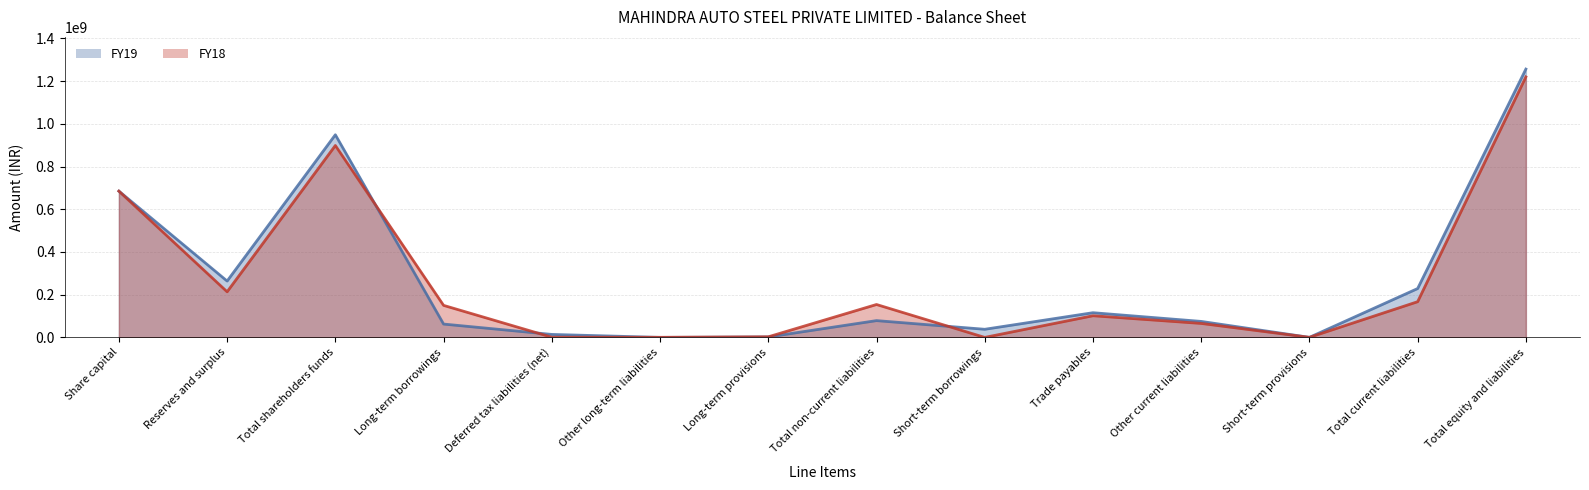

How many values in the FY18 line series are below 150000000?

7